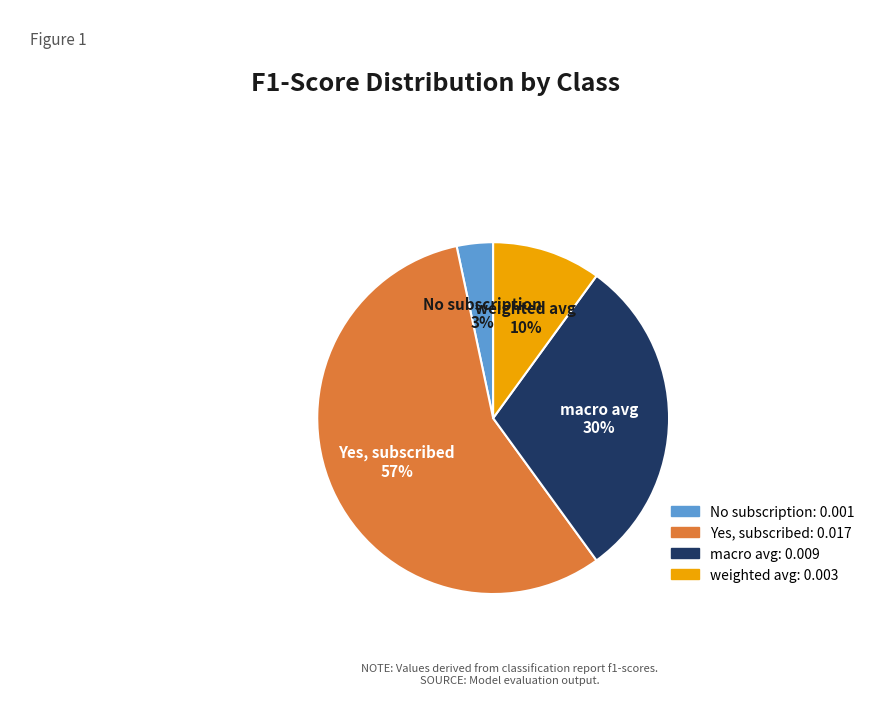

Combined, do weighted avg and No subscription account for over 50%?

No